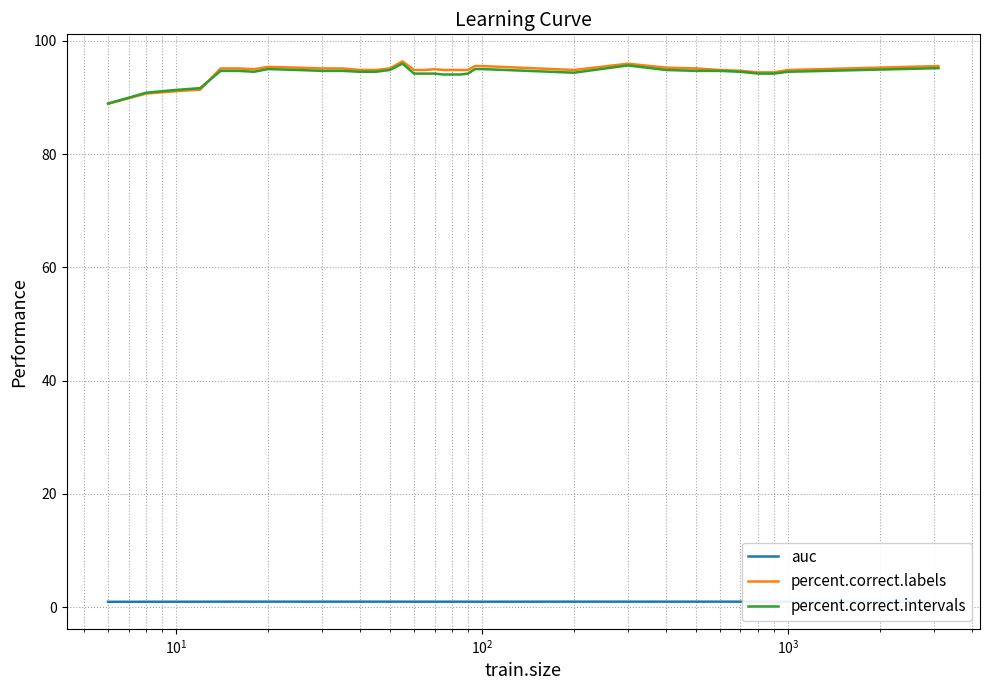

True or false: auc and percent.correct.intervals cross at least once.

False